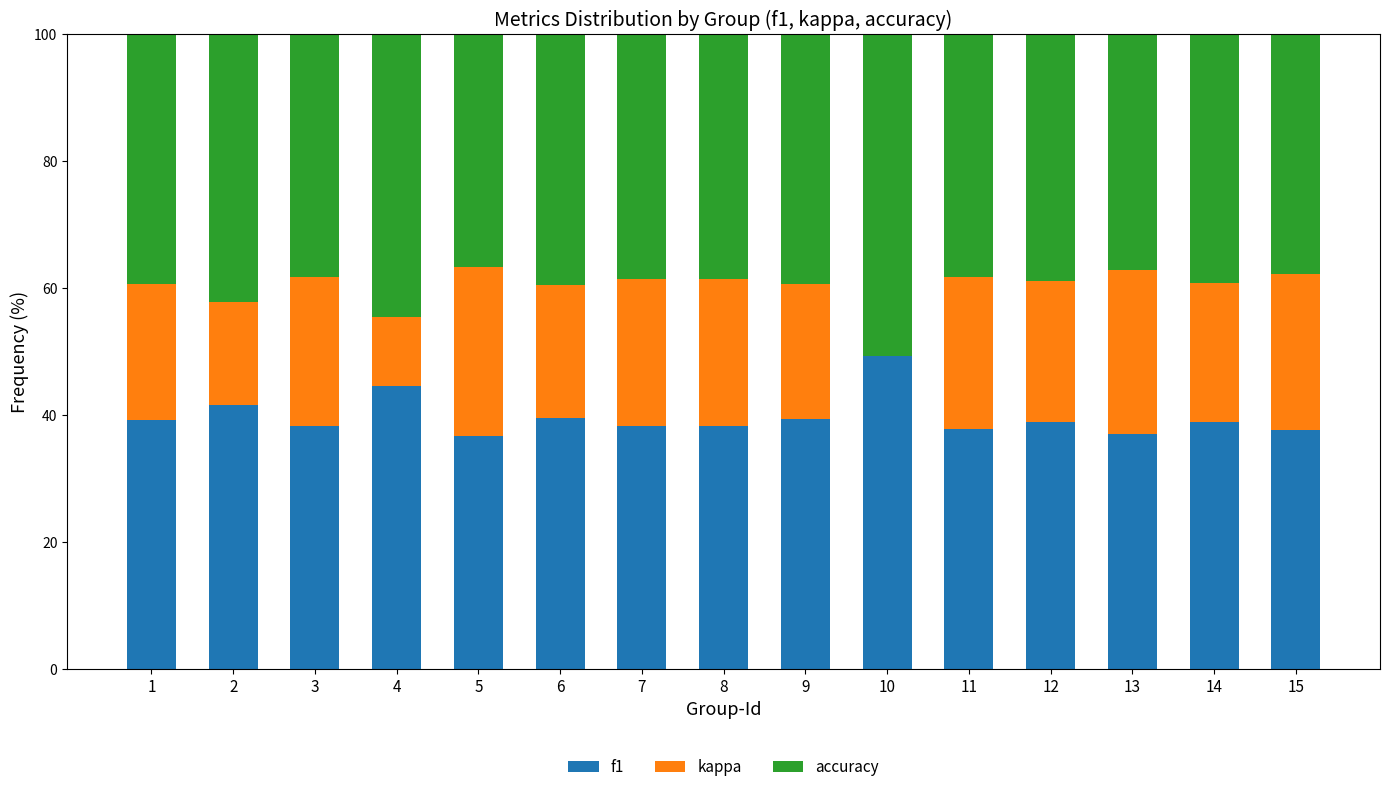

Is it true that f1 equals 67.8 at 11?

False